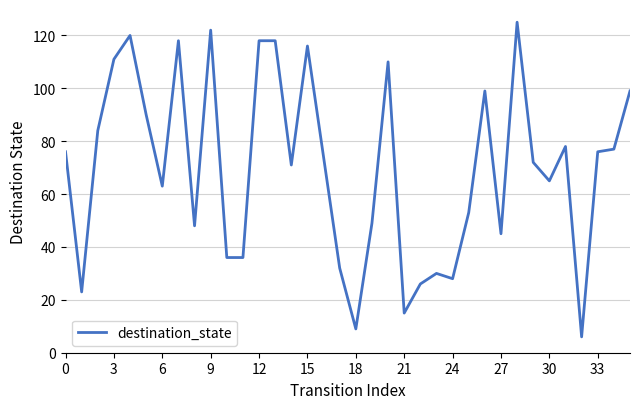

What is the difference between the maximum and minimum values?

119